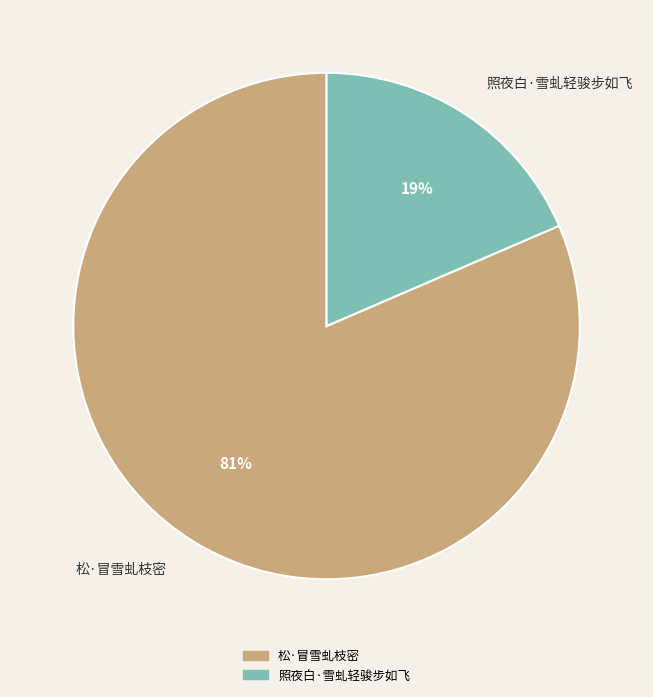

Which slice is the smallest?

照夜白·雪虬轻骏步如飞